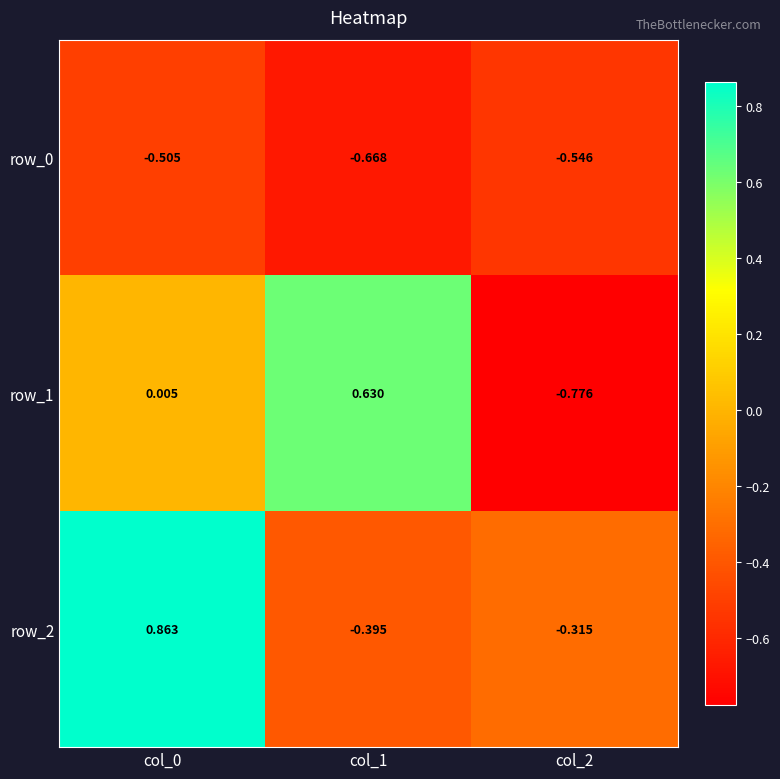

Is the value of row_2 at col_0 greater than the value of row_0 at col_1?

Yes